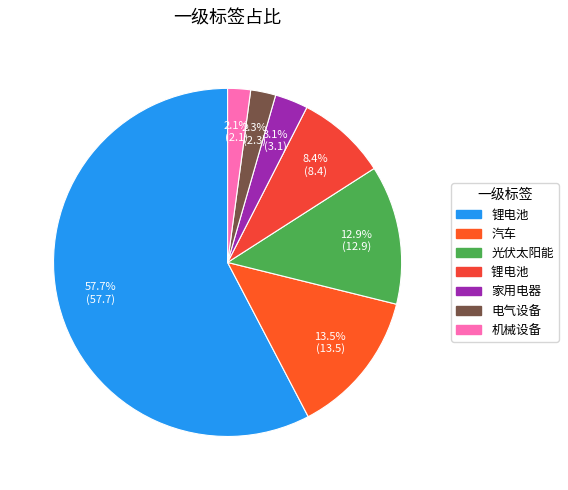

How many slices are in this pie chart?

7